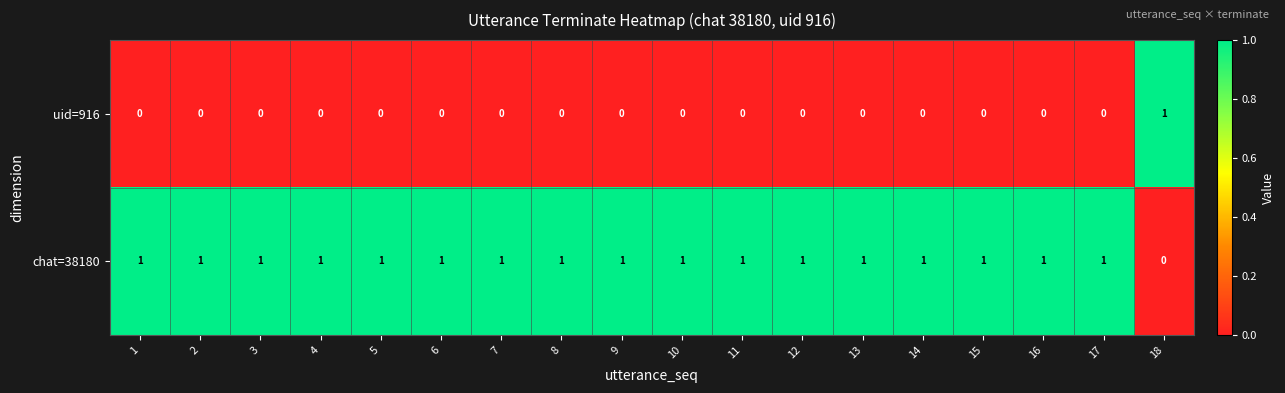

At which label does chat=38180 reach its minimum?

18